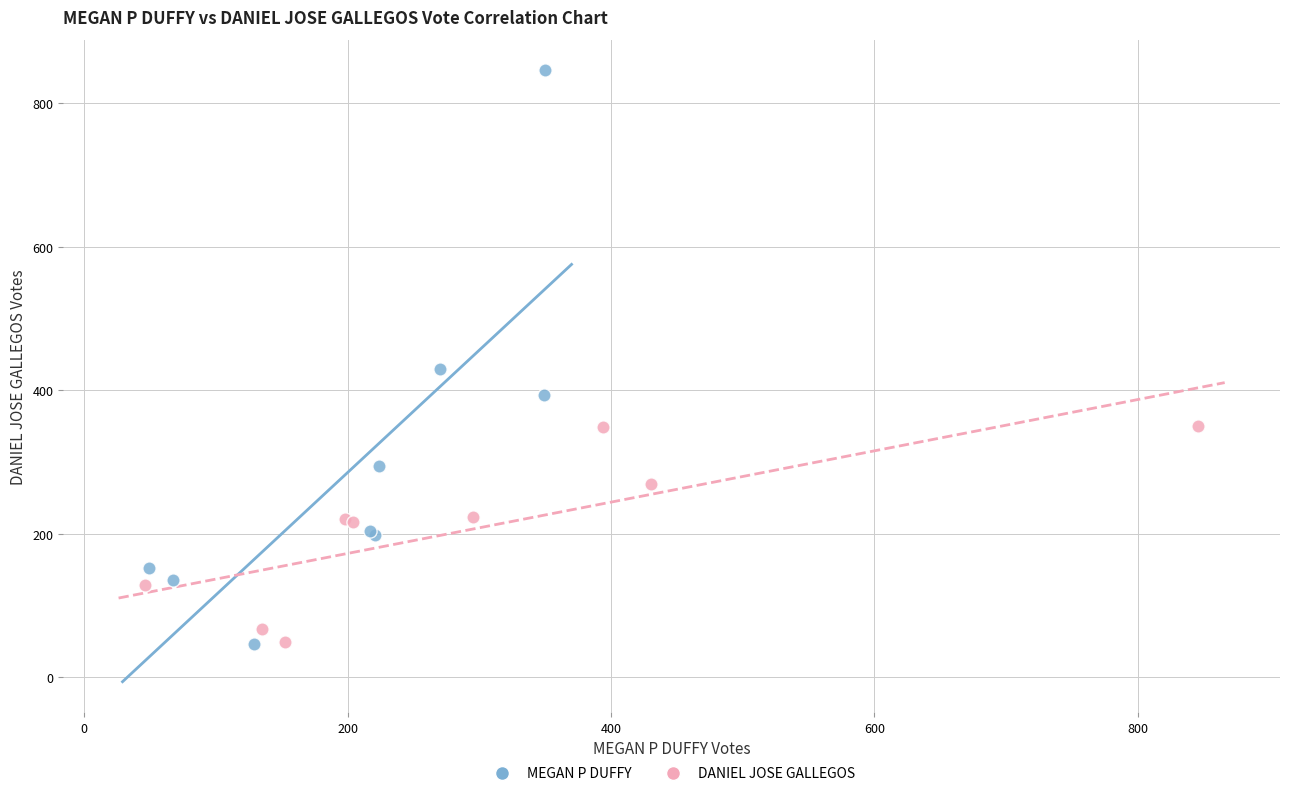

Which series has the largest Y range (max minus min)?

MEGAN P DUFFY